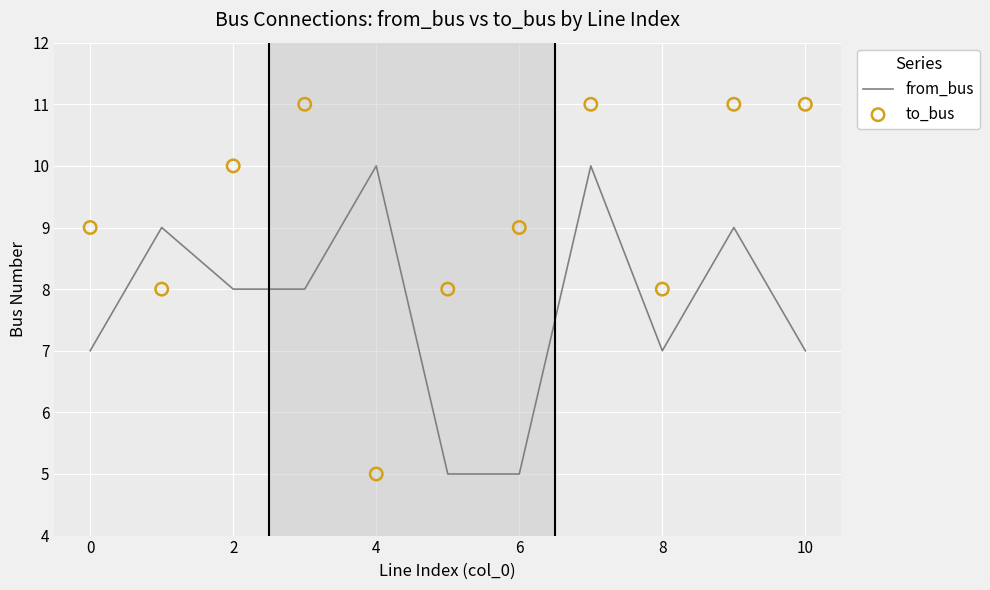

What is the lowest value of the from_bus series?

5